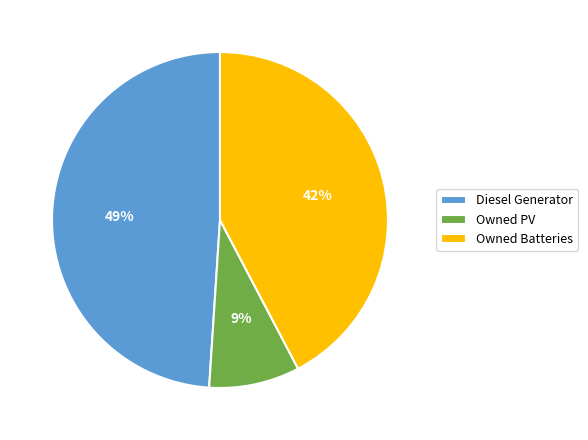

Which has a higher value, Owned PV or Owned Batteries?

Owned Batteries